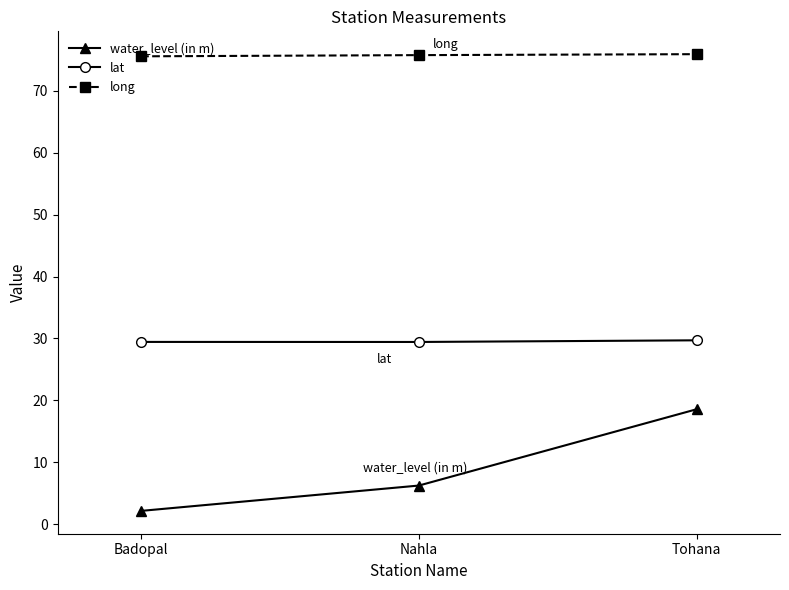

Where is water_level (in m) nearest to the value 10?

Nahla